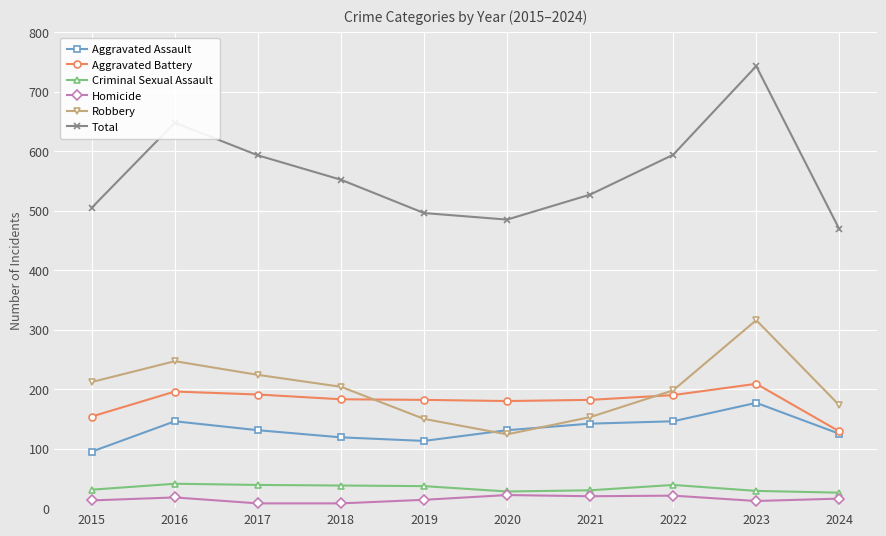

What is the sum of all Total values?

5612